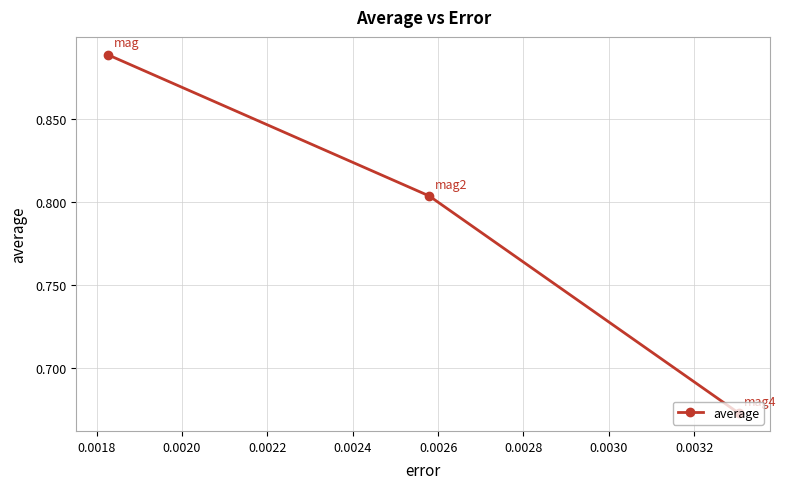

What is the sum of all values?

2.4